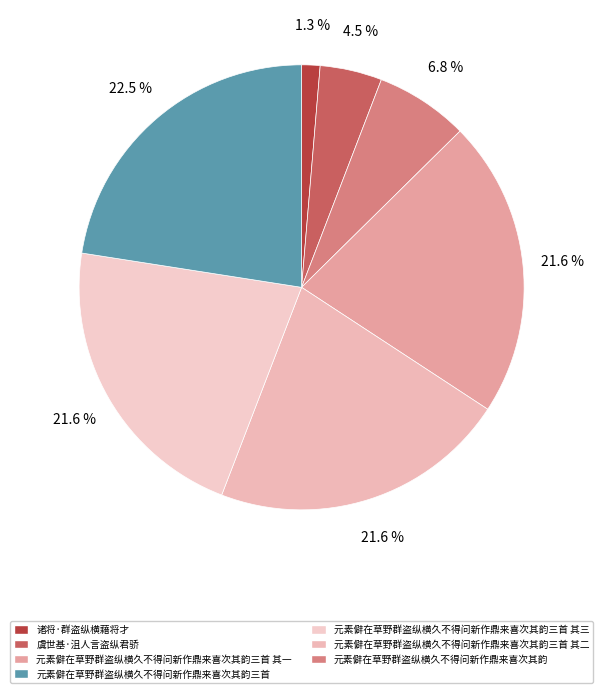

To the nearest percent, what is the average slice percentage?

14%